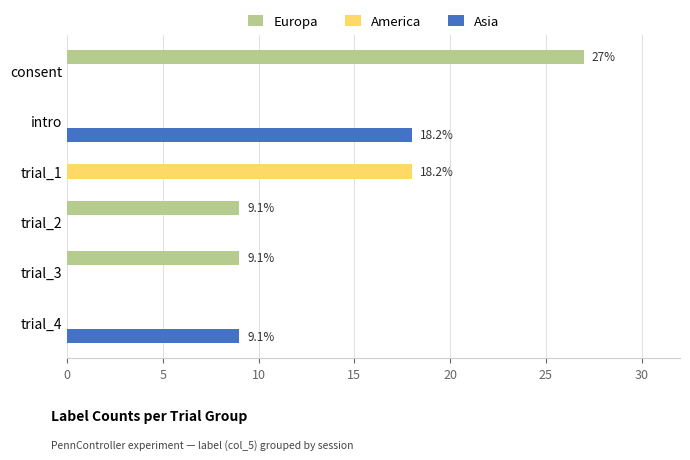

What is the sum of all Europa values?

45